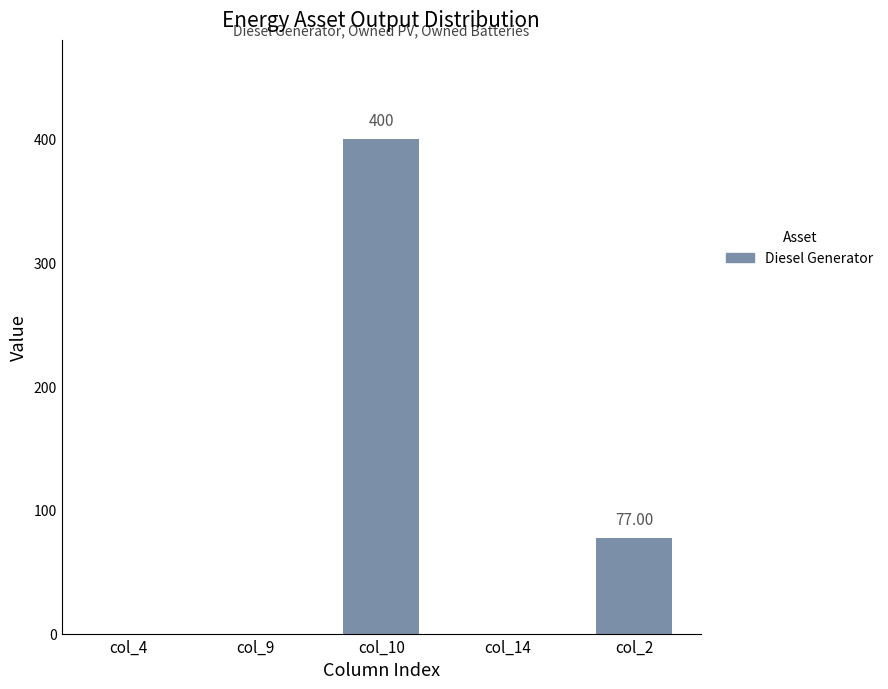

Reading right to left, list all the values displayed in this chart.

col_2=77.0	col_14=0.0	col_10=400.0	col_9=0.0	col_4=0.0